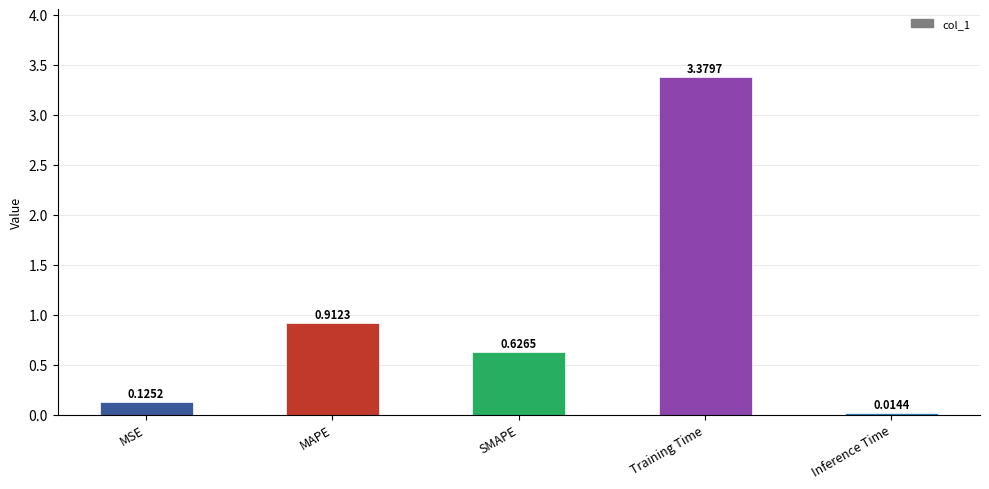

Which has a higher value, Training Time or Inference Time?

Training Time